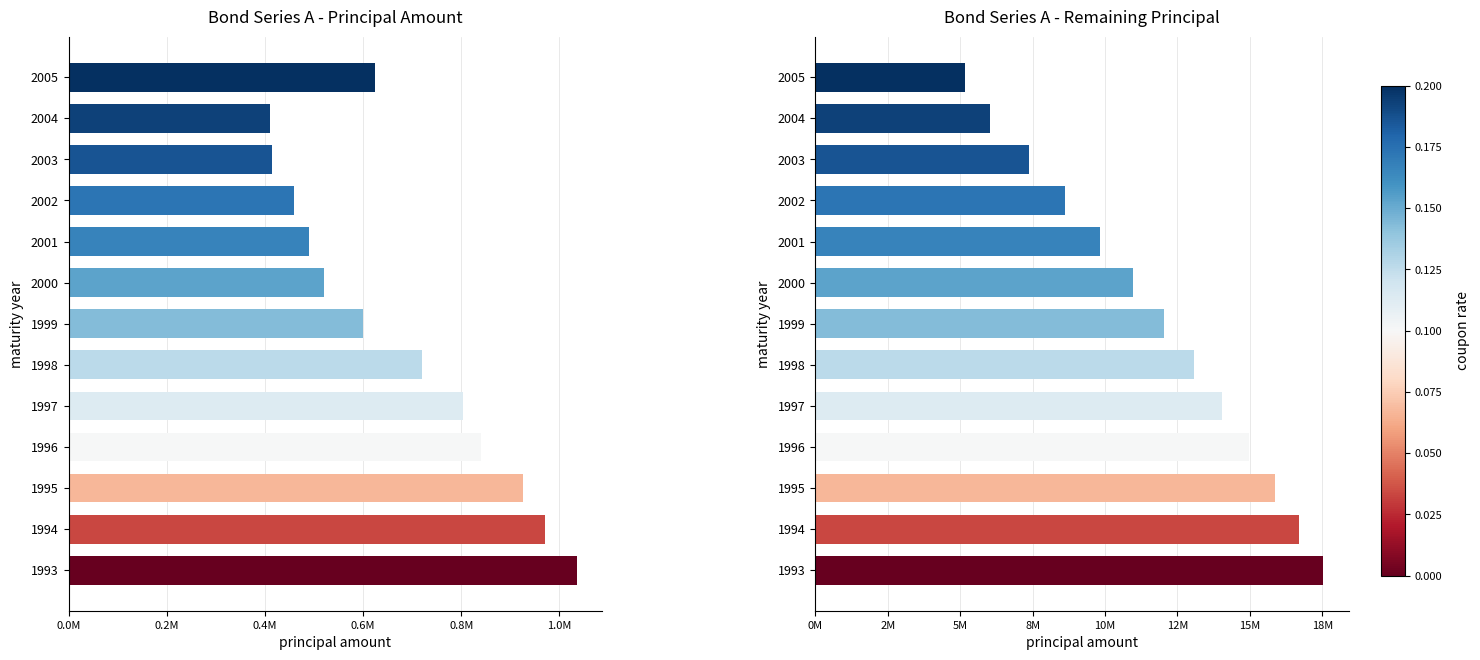

What are all the series names shown in the legend?

principalAmount, remainingPrincipal